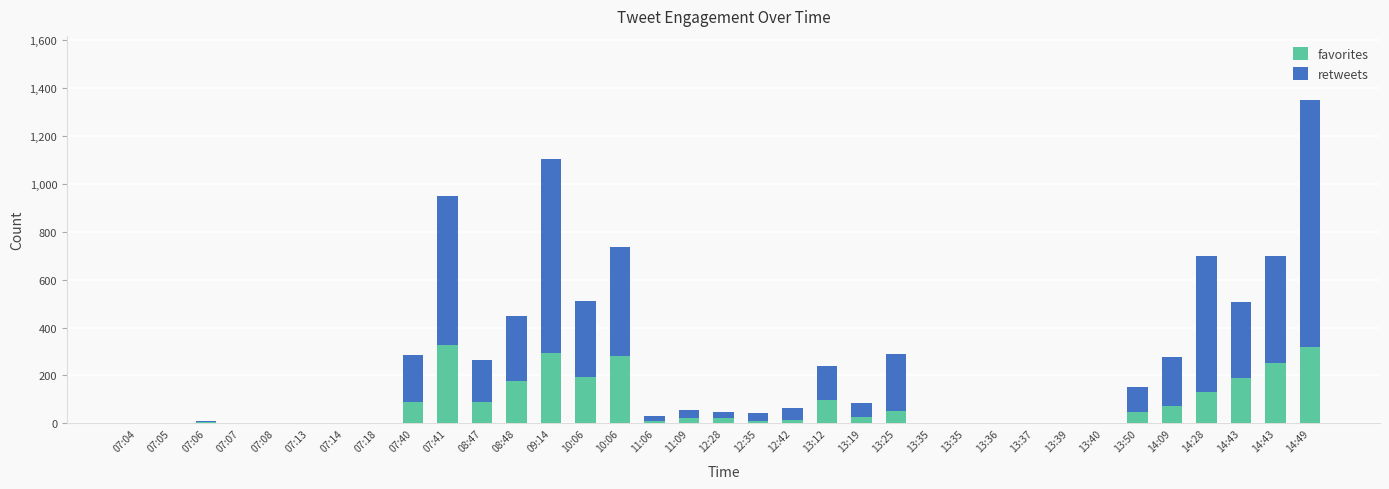

What are all the series names shown in the legend?

favorites, retweets